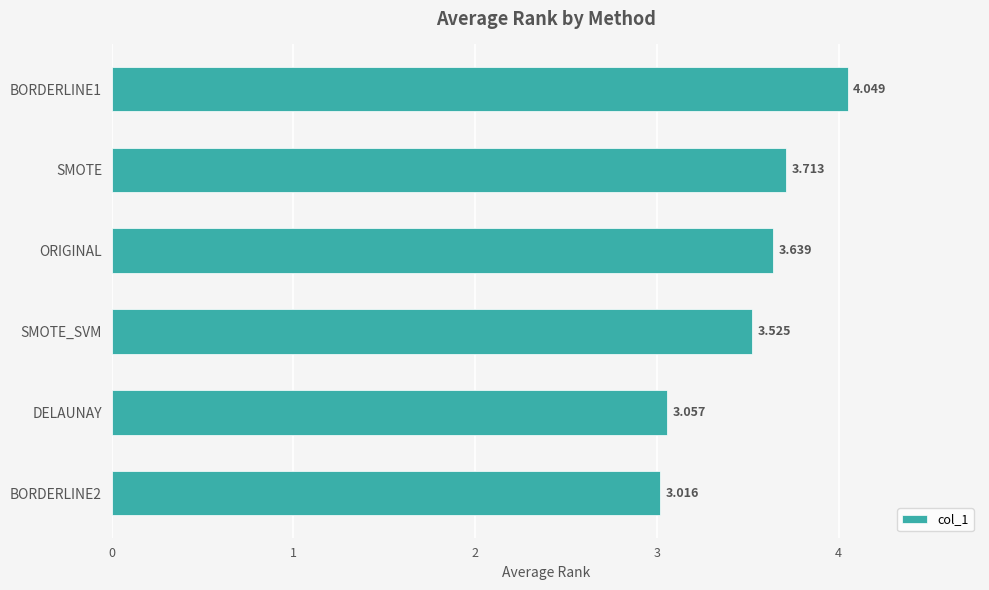

How many bars are there in total?

6